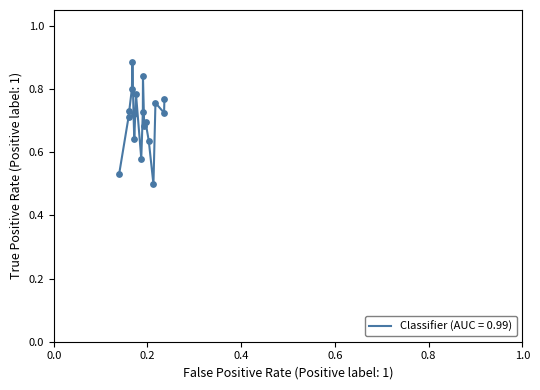

Does the chart have visible grid lines?

No